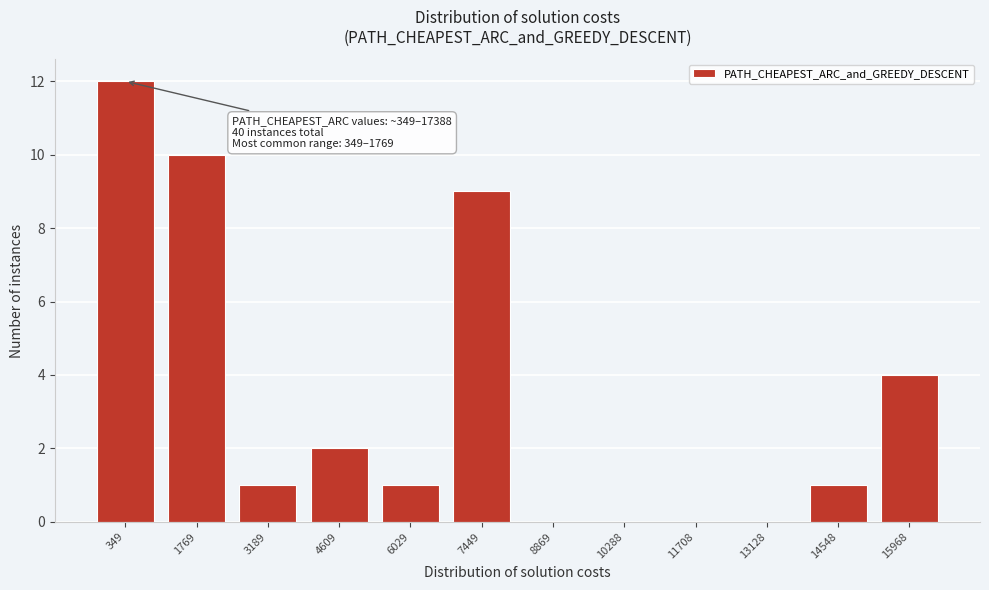

Reading left to right, transcribe all the data shown in this chart.

349=12	1769=10	3189=1	4609=2	6029=1	7449=9	8869=0	10288=0	11708=0	13128=0	14548=1	15968=4